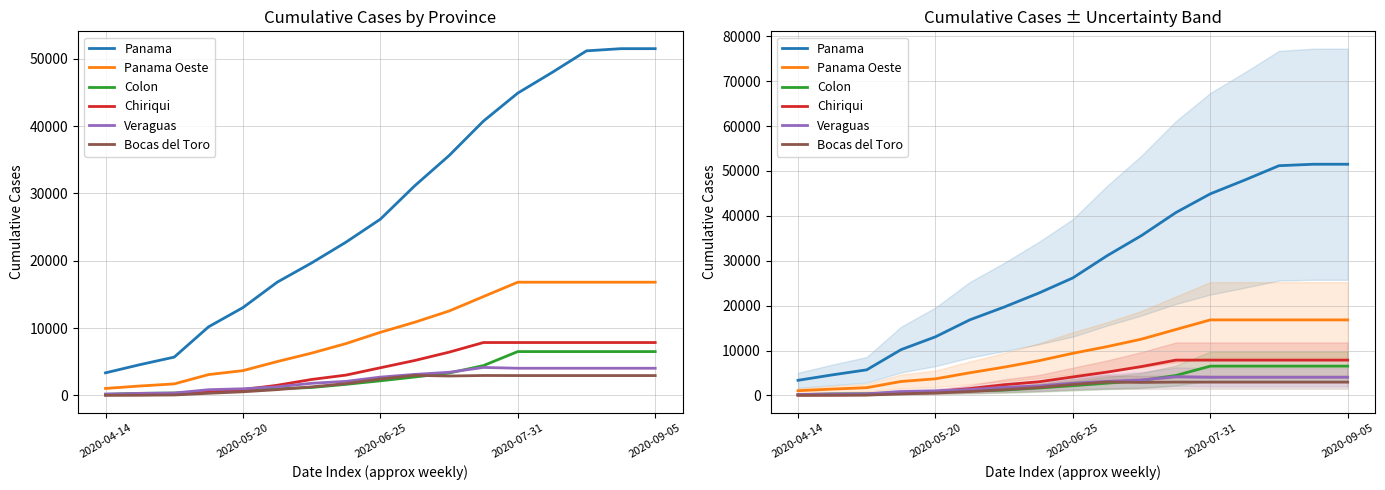

What is the difference between the highest and lowest values at 9?

28394